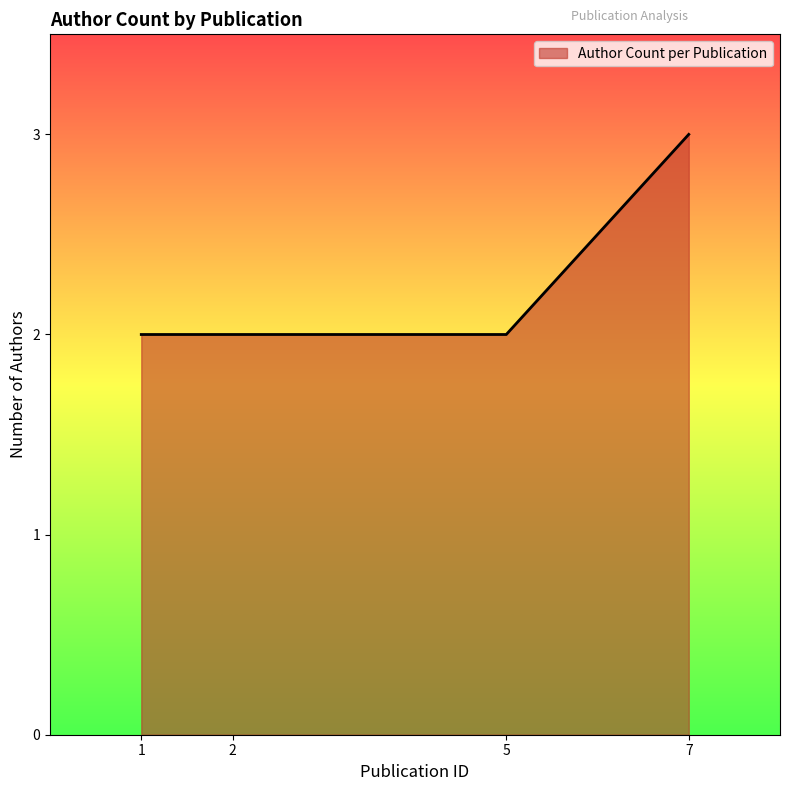

What is the greatest value displayed?

3